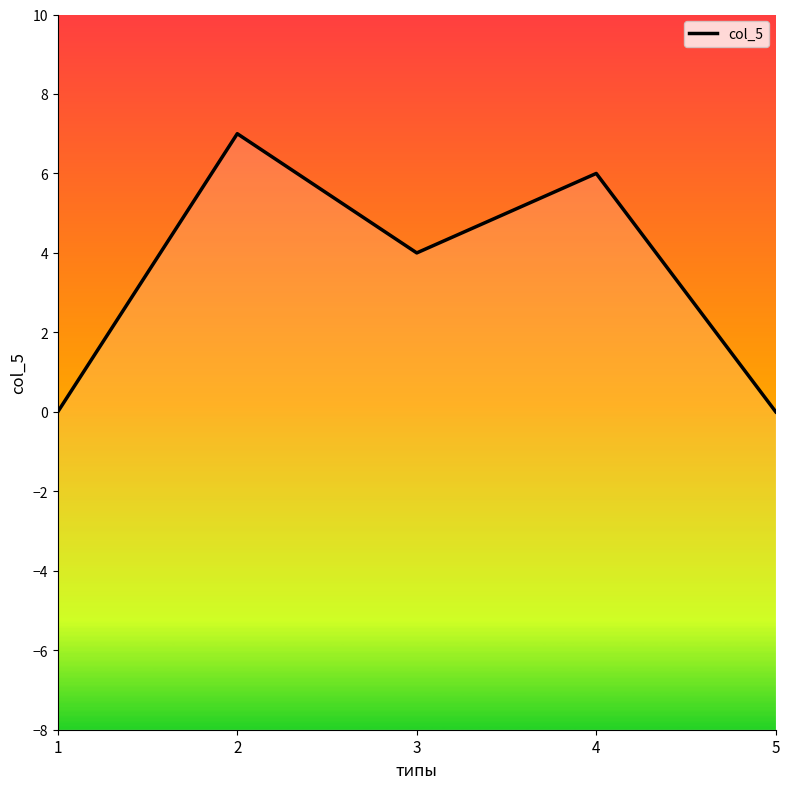

How many interior local valleys (lower than both neighbors) does the data have?

1